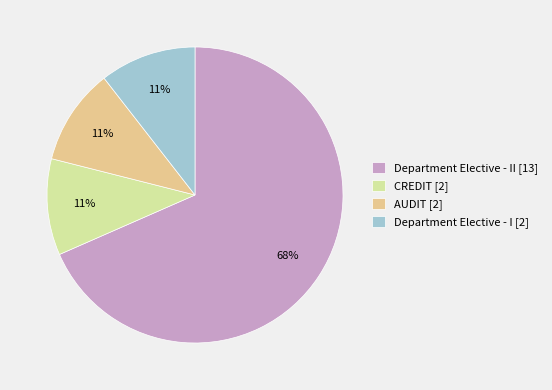

What is the ratio of the value at AUDIT [2] to the value at Department Elective - I [2]?

1.0